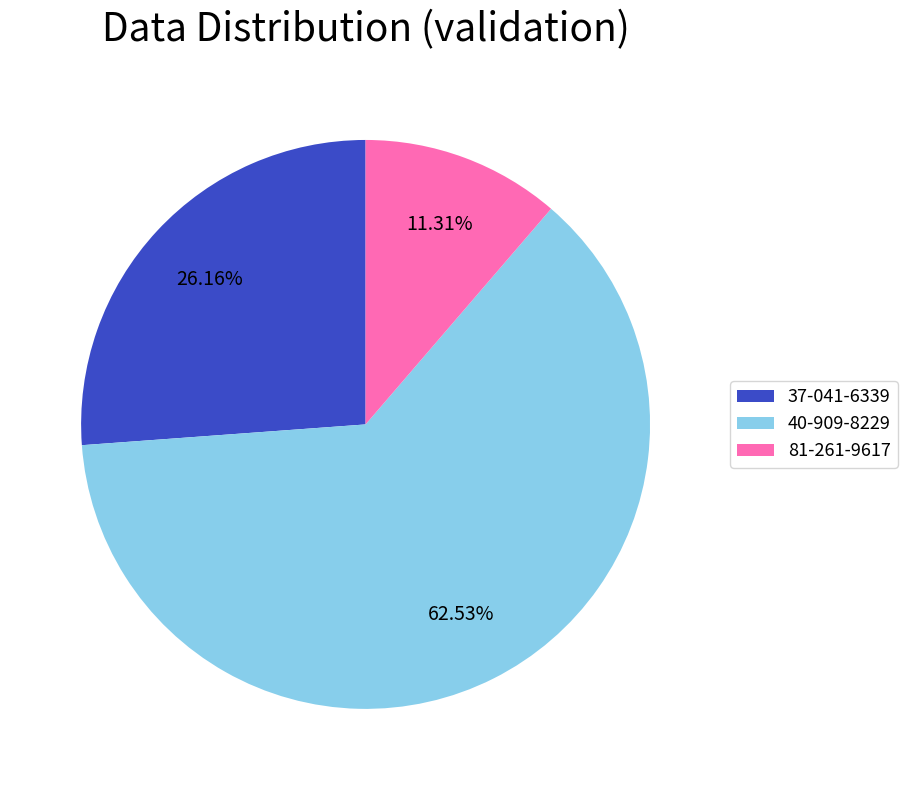

Is it true that 81-261-9617 is 11% of the pie?

True